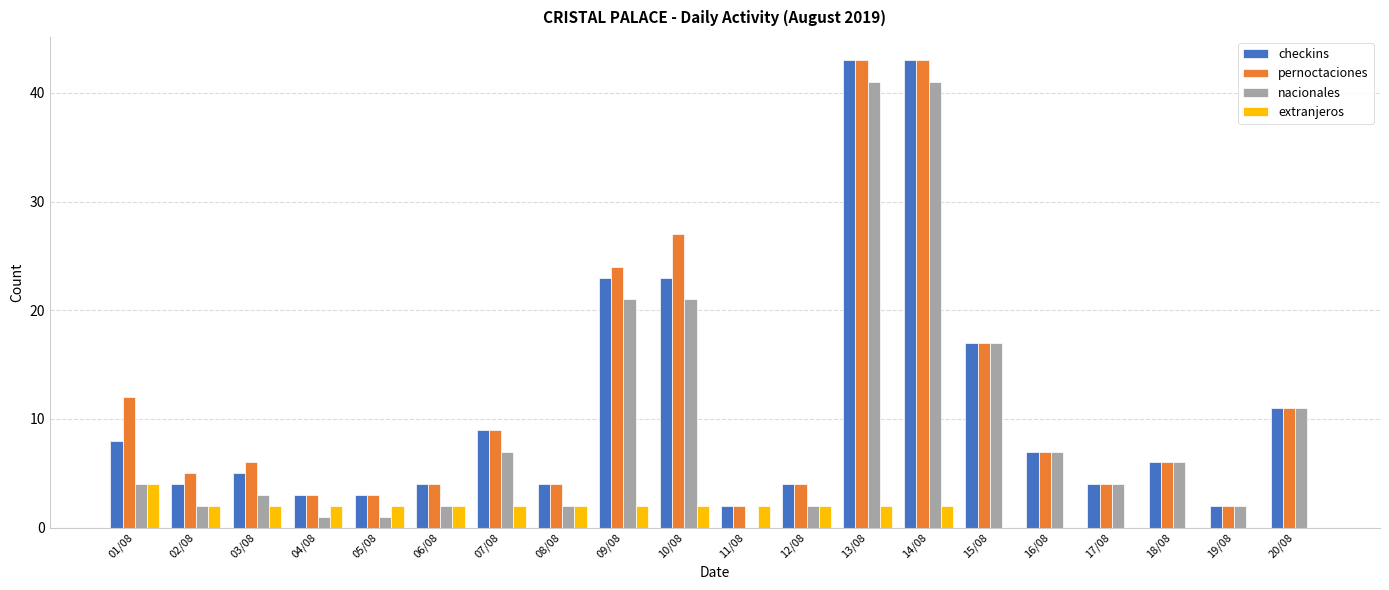

What is the maximum value shown in the chart?

43